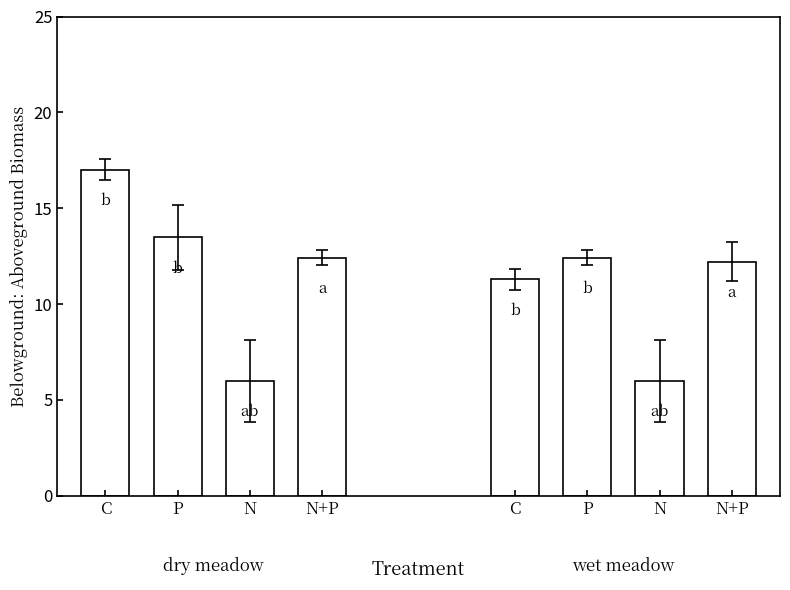

Does the chart contain stacked bars?

No